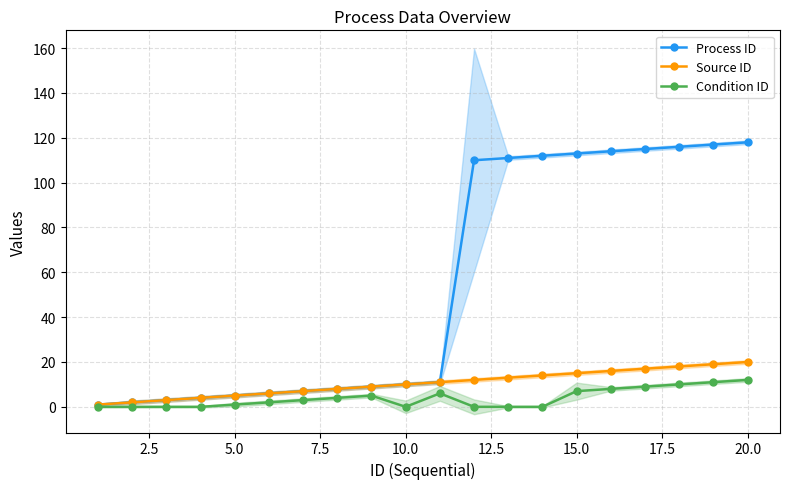

Which series has the largest total across all categories?

Process ID